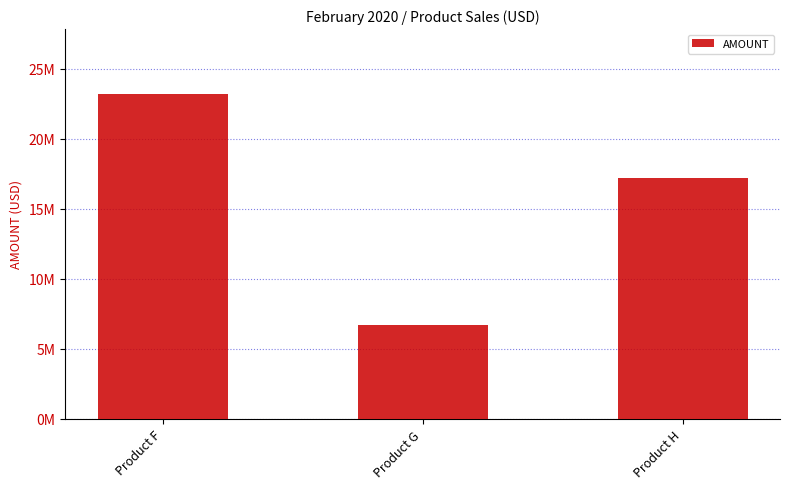

What is the value of the 3rd bar from the left?

17232000